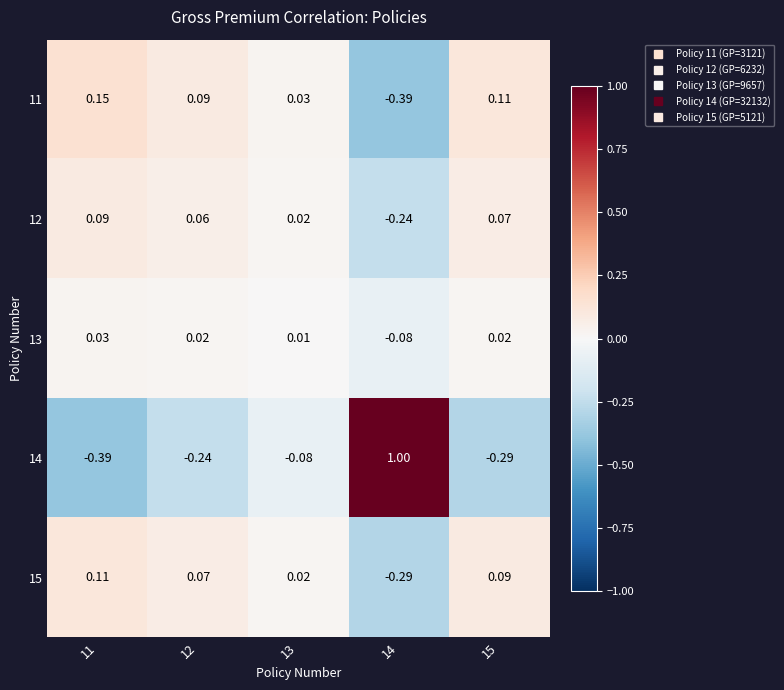

Is the value of 13 at 11 greater than the value of 14 at 12?

Yes